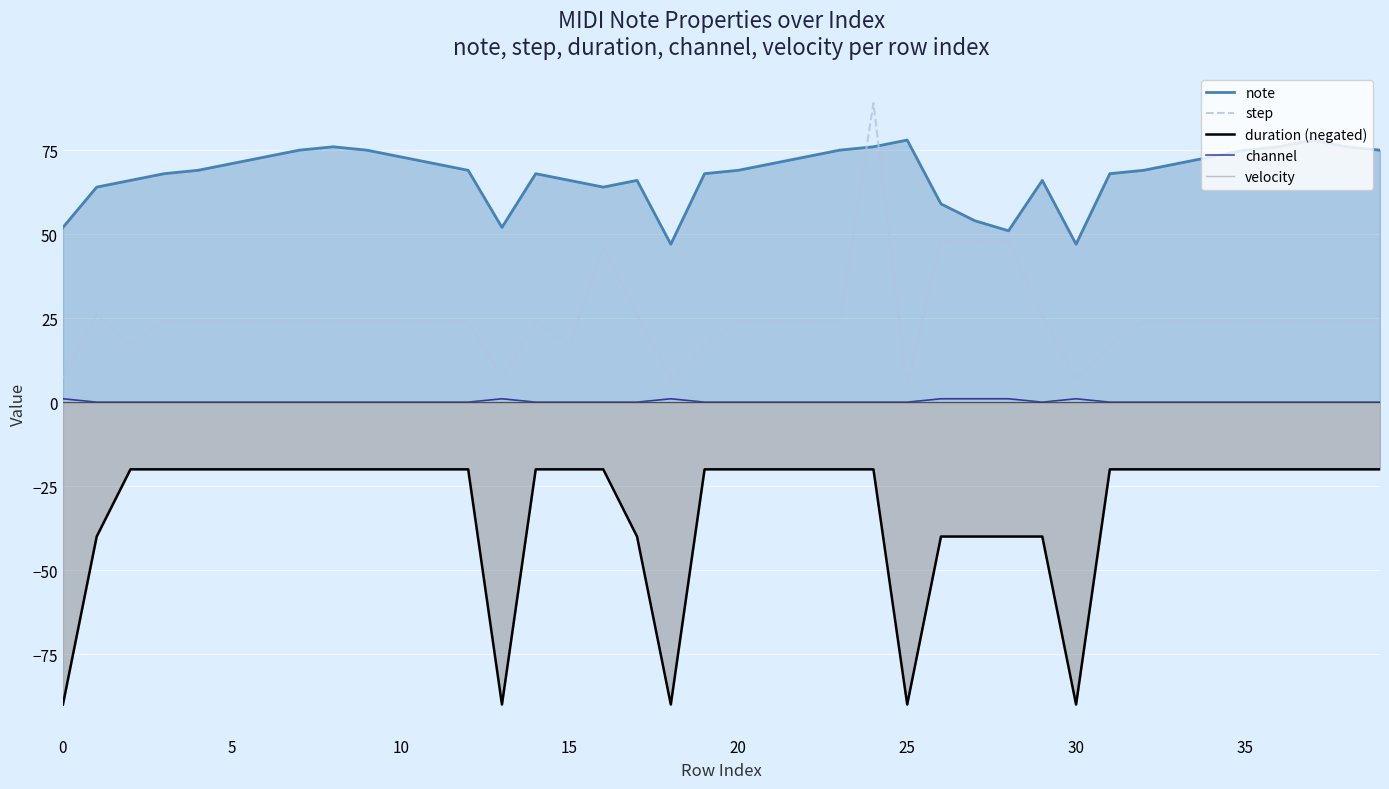

Does the chart display data point markers on the line(s)?

No